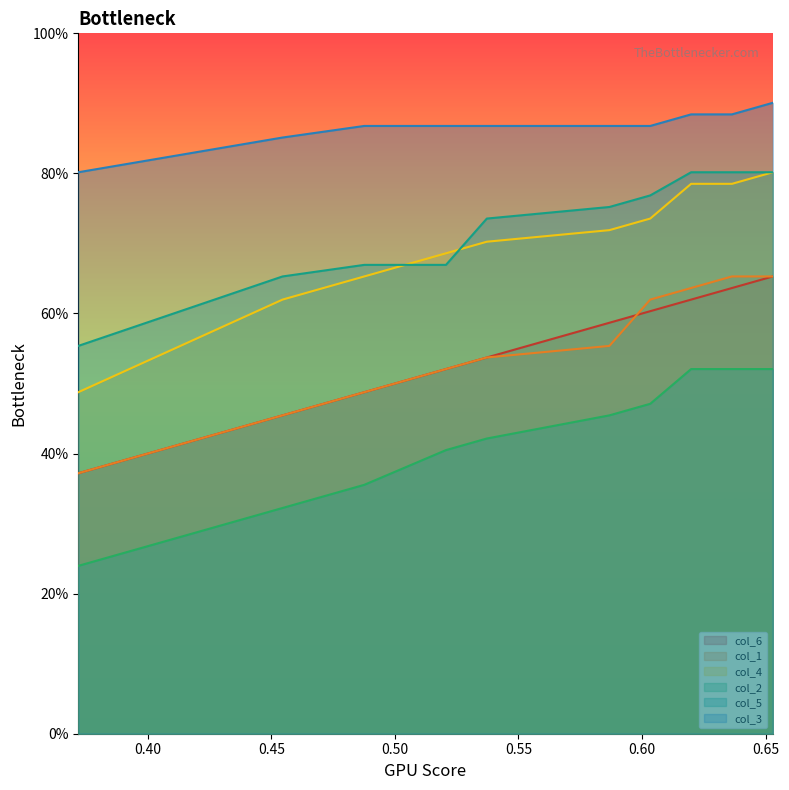

Does the chart display data point markers on the line(s)?

No